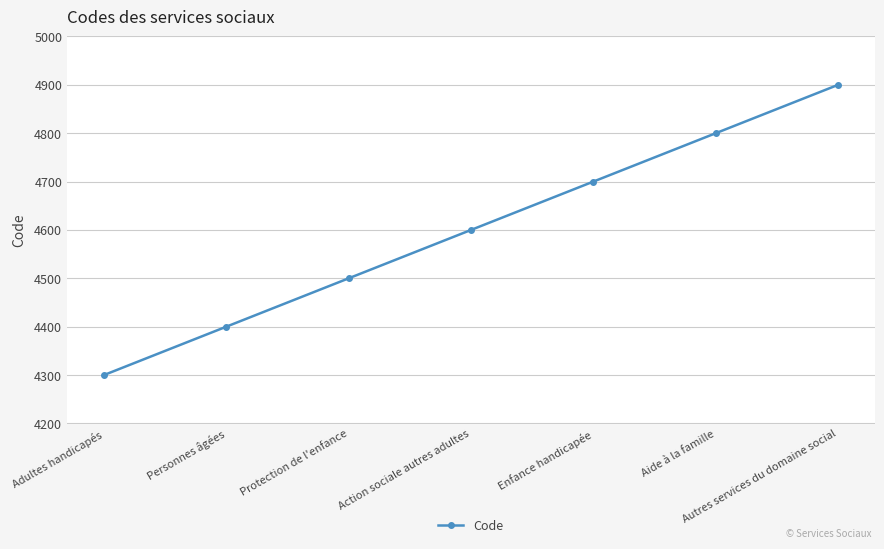

Count the number of data series in this chart.

1